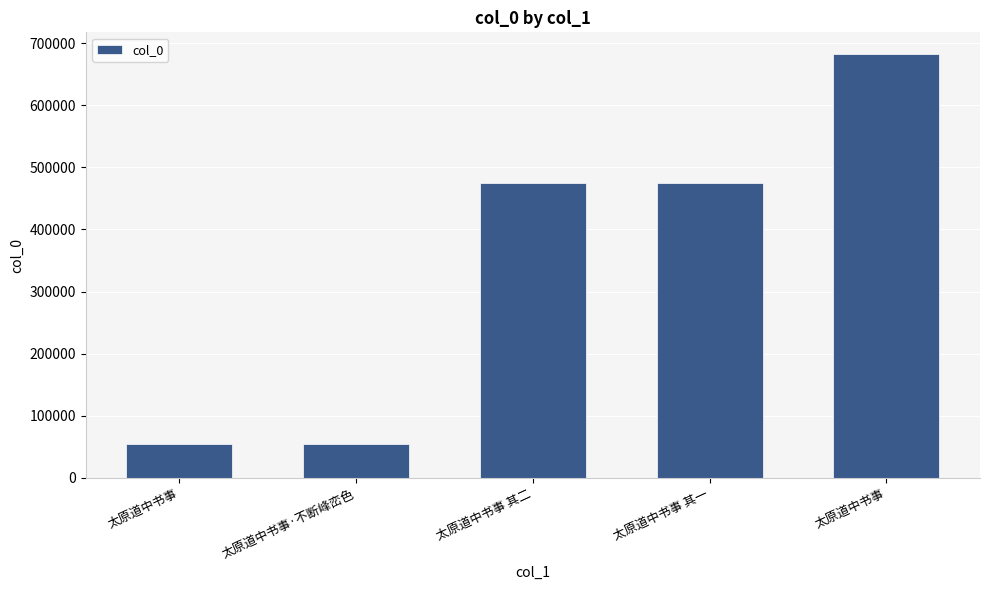

How many bars are there in total?

5